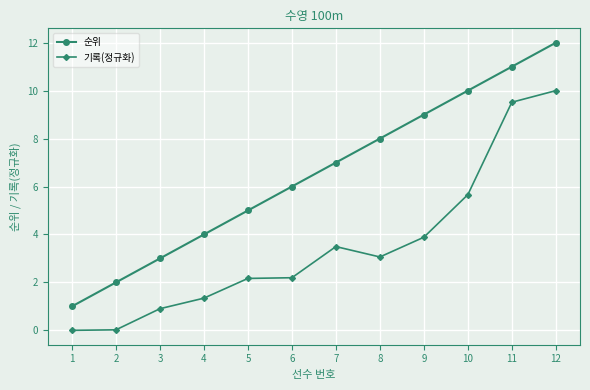

True or false: 순위 has more than 2 interior local peaks.

False